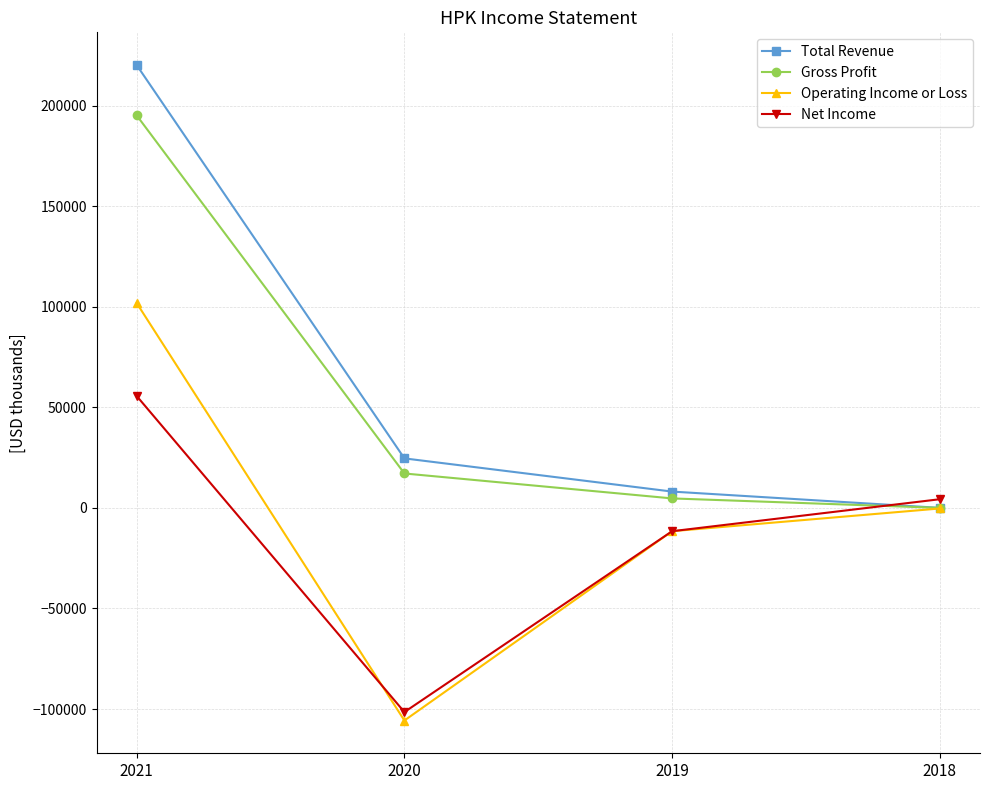

At which category is the sum across all series the highest?

2021